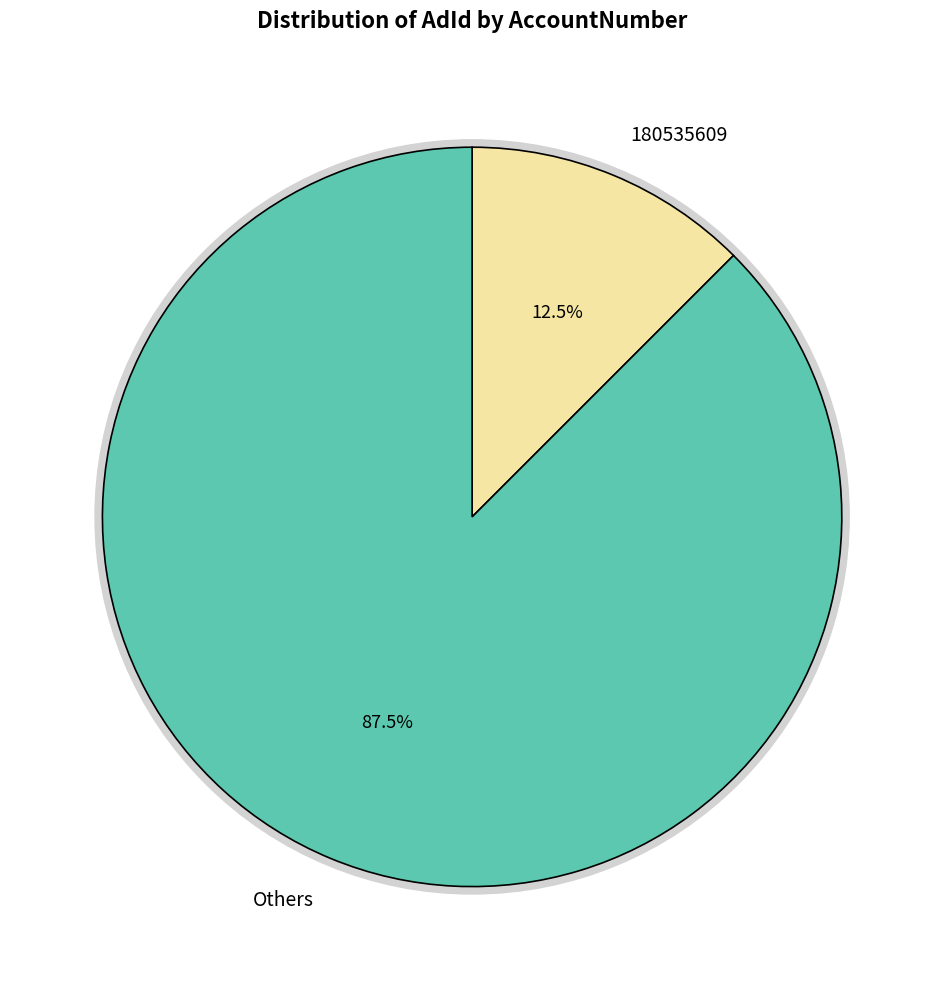

Is 180535616 the majority of the pie?

No